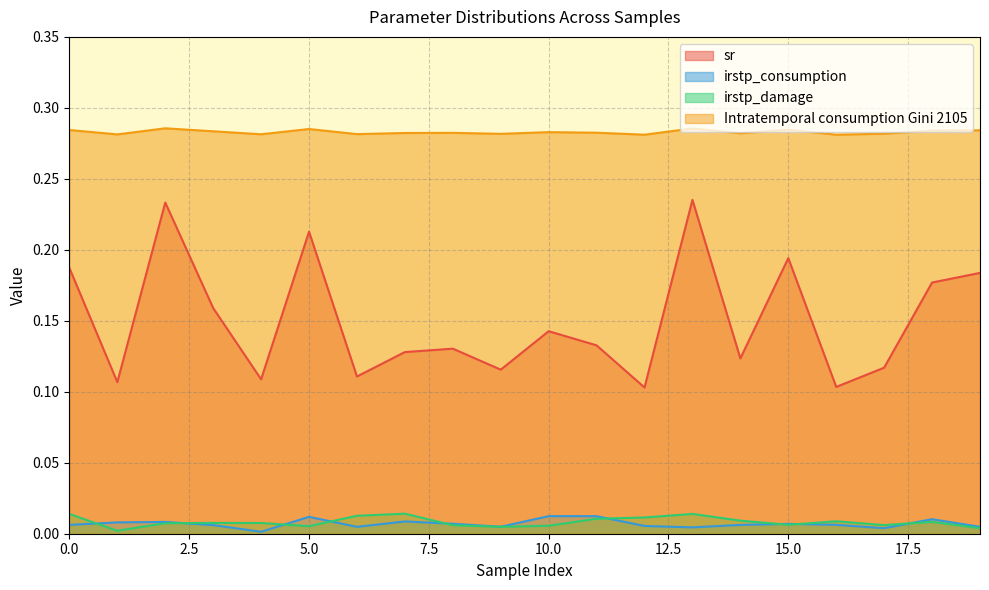

At 19, list the series in order from smallest to largest.

irstp_damage, irstp_consumption, sr, Intratemporal consumption Gini 2105